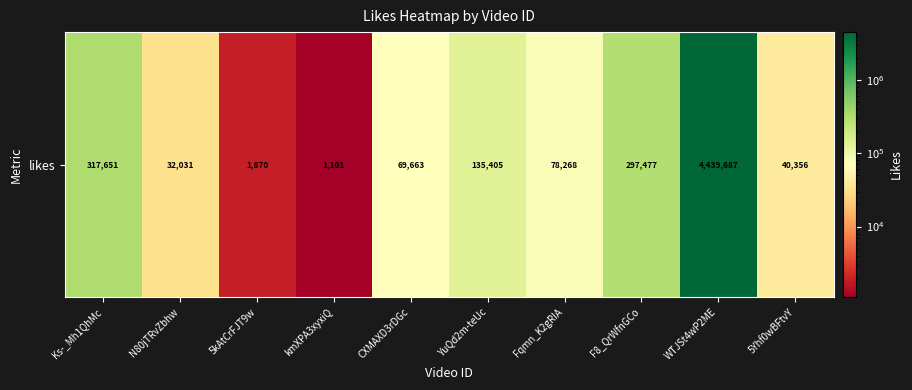

Where does the data first go above 78268?

Ks-_Mh1QhMc